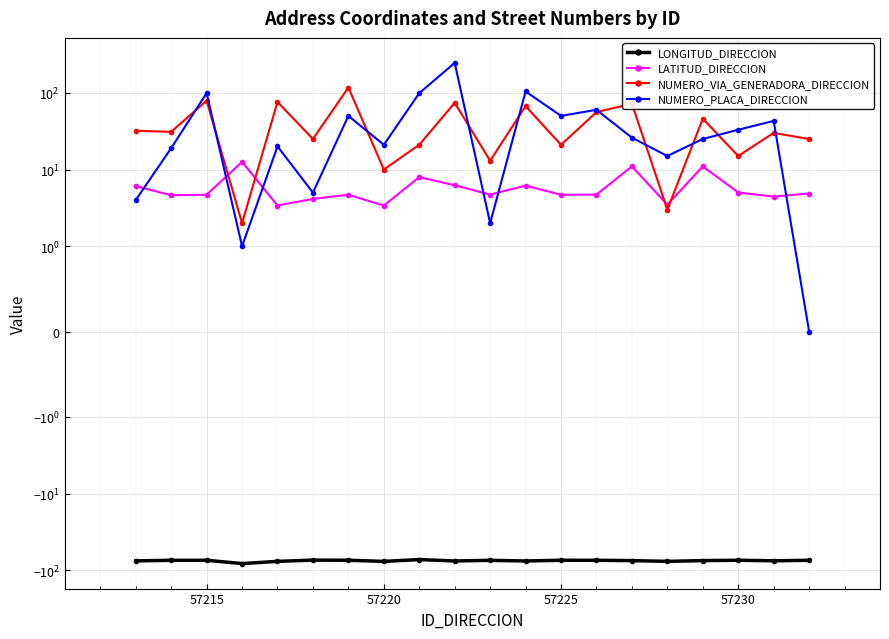

True or false: LONGITUD_DIRECCION and NUMERO_PLACA_DIRECCION intersect in this chart.

False